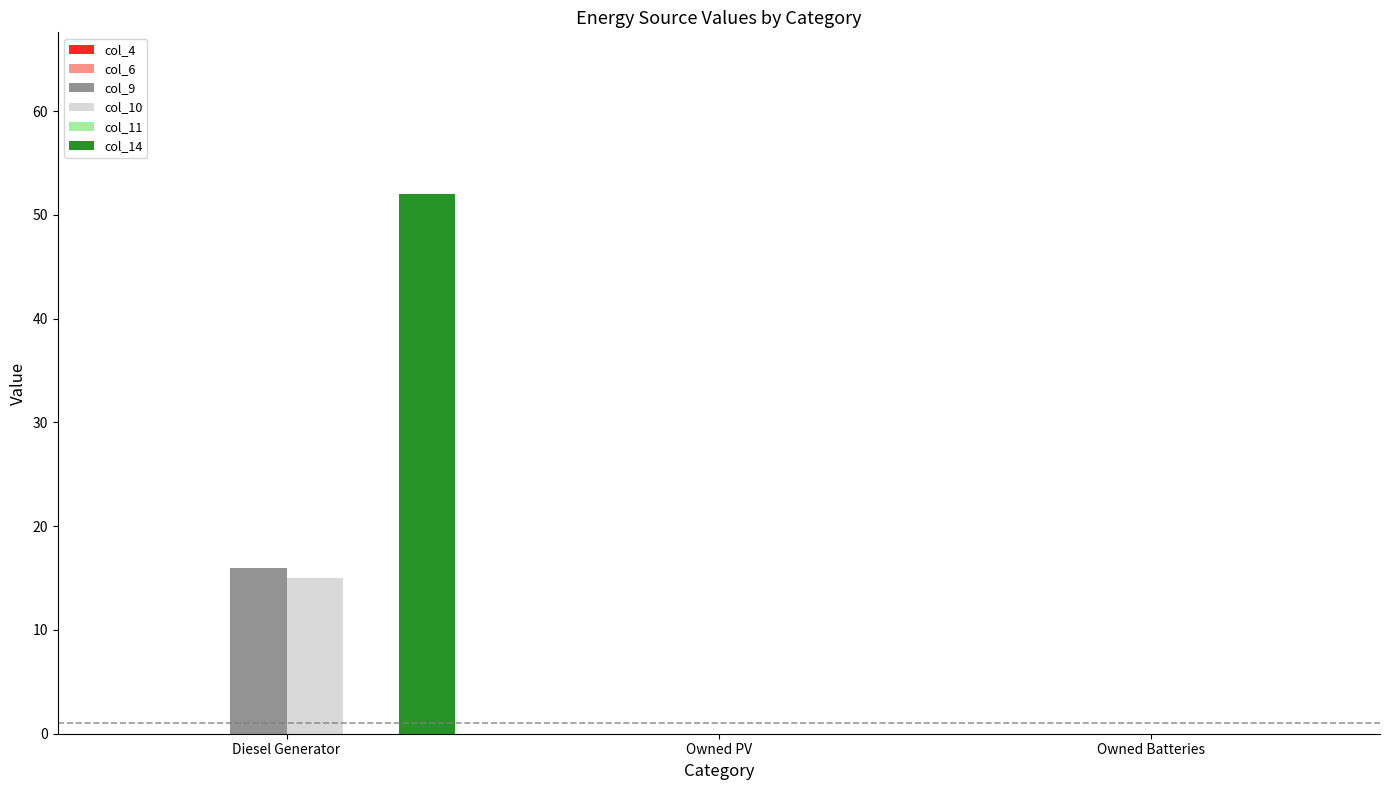

Reading left to right, transcribe all the data shown in this chart.

col_9: Diesel Generator=16	Owned PV=0	Owned Batteries=0
col_10: Diesel Generator=15	Owned PV=0	Owned Batteries=0
col_14: Diesel Generator=52	Owned PV=0	Owned Batteries=0